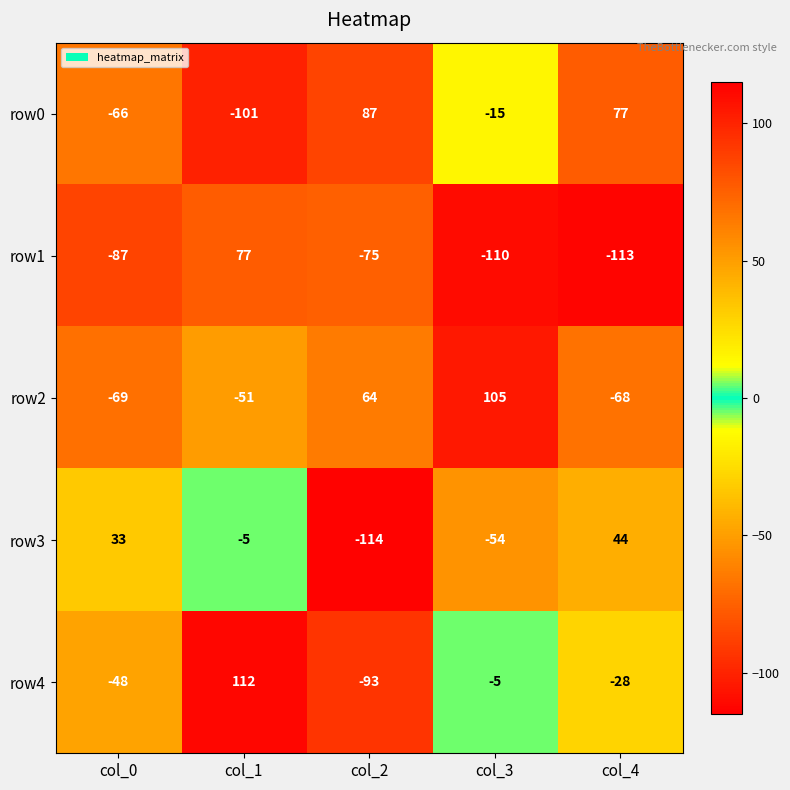

At which label does row1 first exceed -87?

col_1